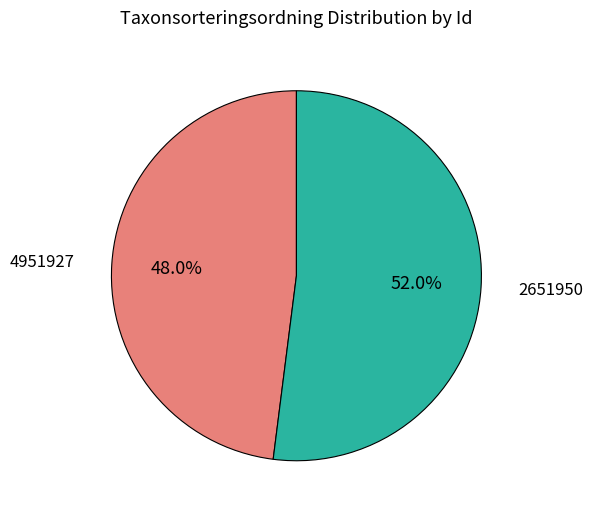

Count the number of slices in the pie.

2